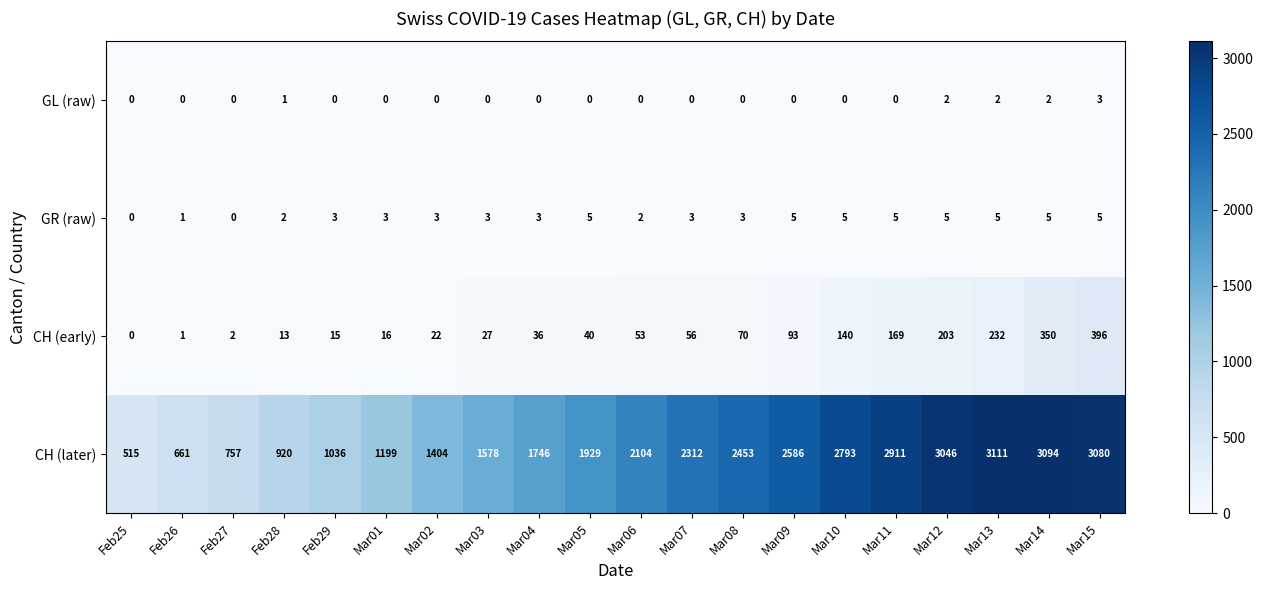

Where is CH (later) nearest to the value 1813?

Mar04